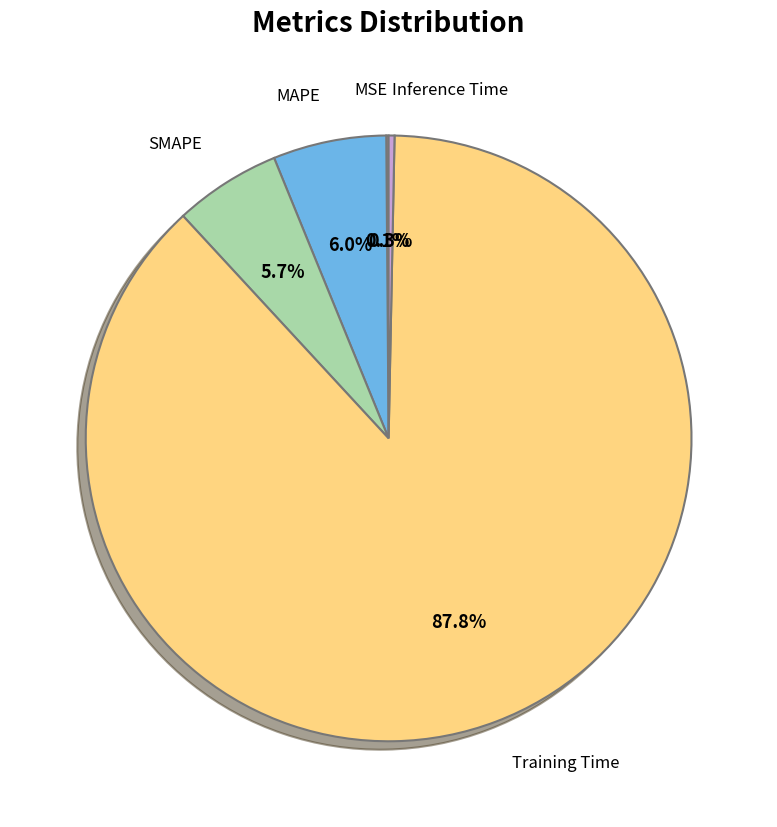

Which category has the biggest portion of the pie?

Training Time